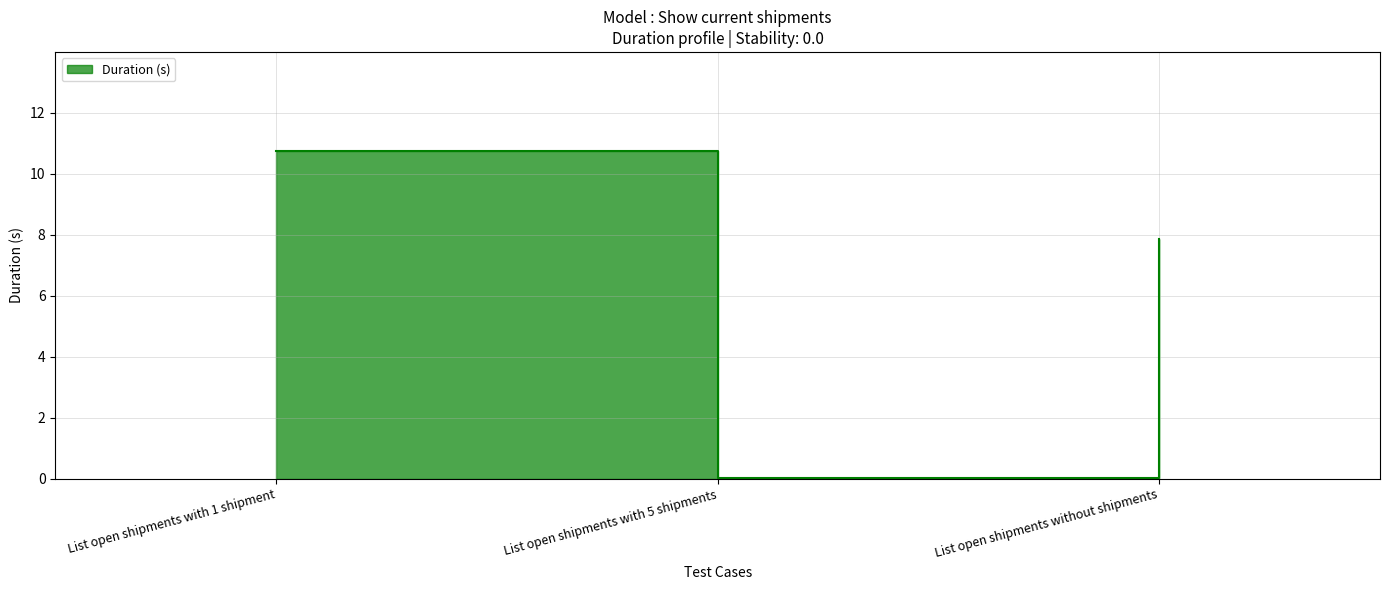

What is the label of the 3rd point from the left?

List open shipments without shipments